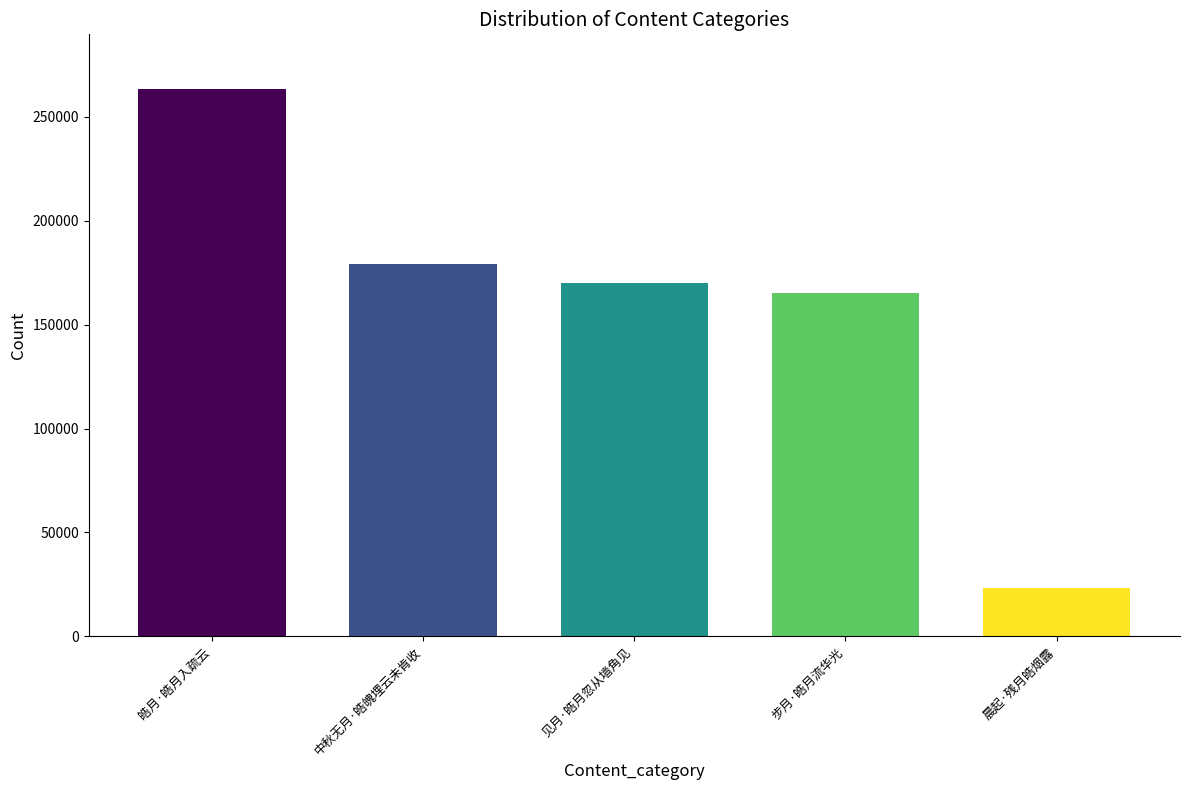

What is the smallest value displayed?

23340